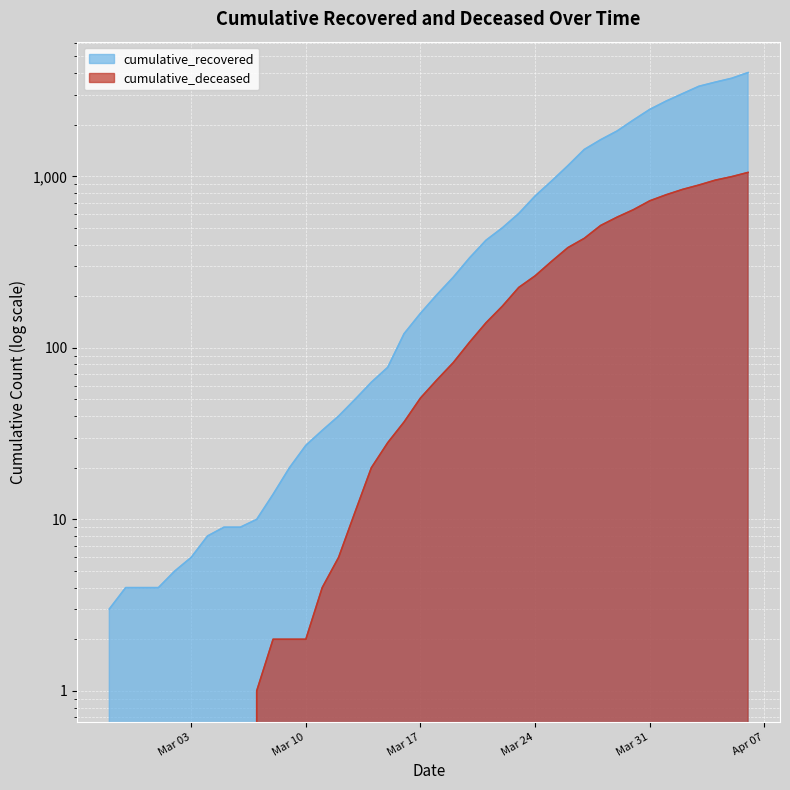

What is the average value of the cumulative_recovered series?

894